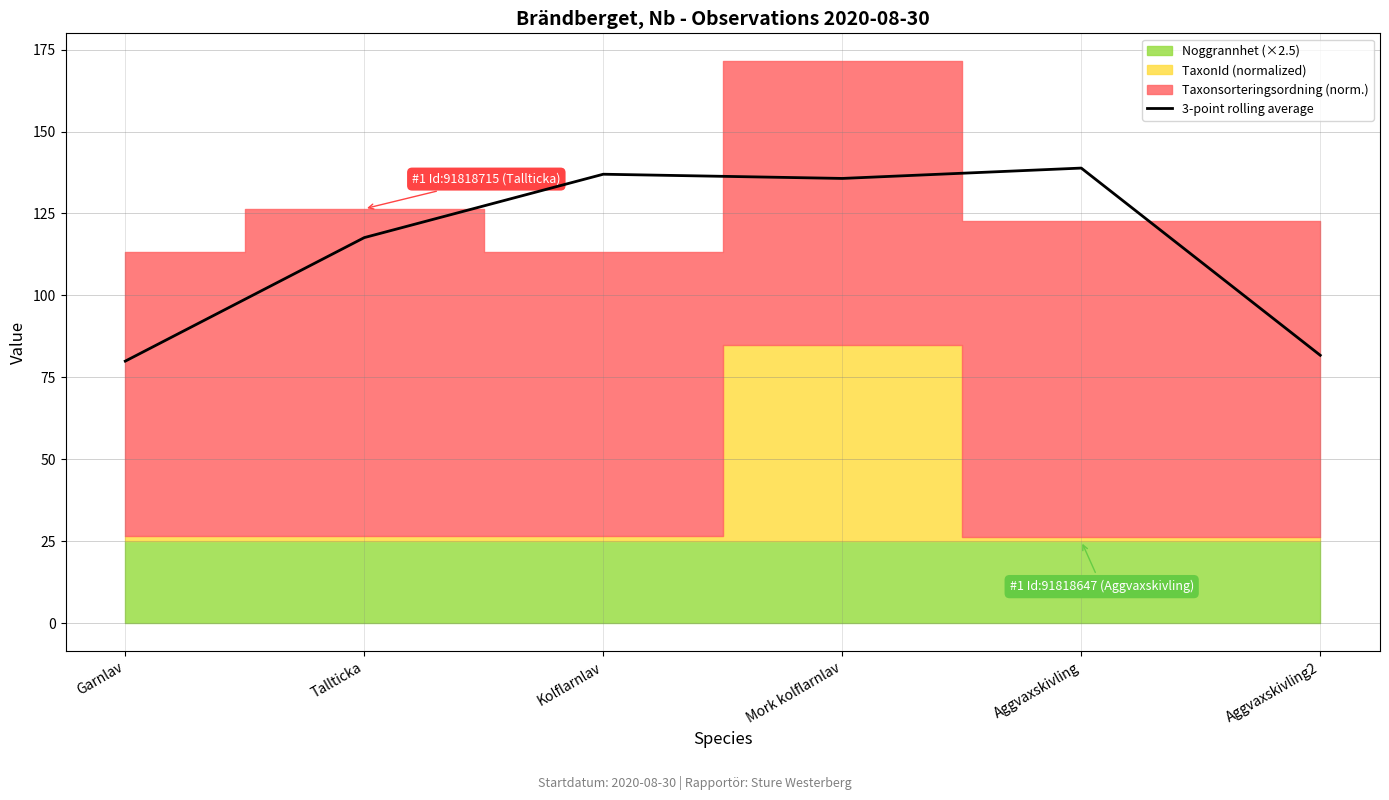

Reading left to right, extract all data points from this chart.

Garnlav=79.9	Tallticka=117.6	Kolflarnlav=137.0	Mork kolflarnlav=135.7	Aggvaxskivling=138.9	Aggvaxskivling2=81.7